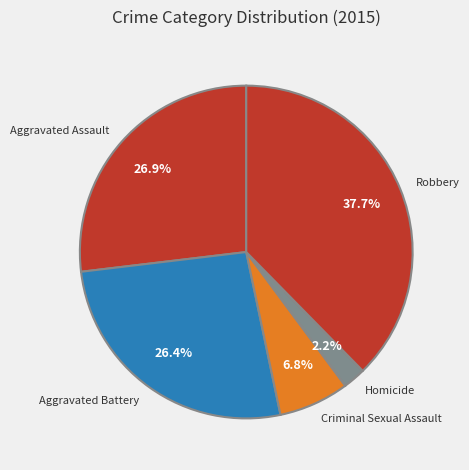

What percentage is the Homicide slice, to the nearest percent?

2%